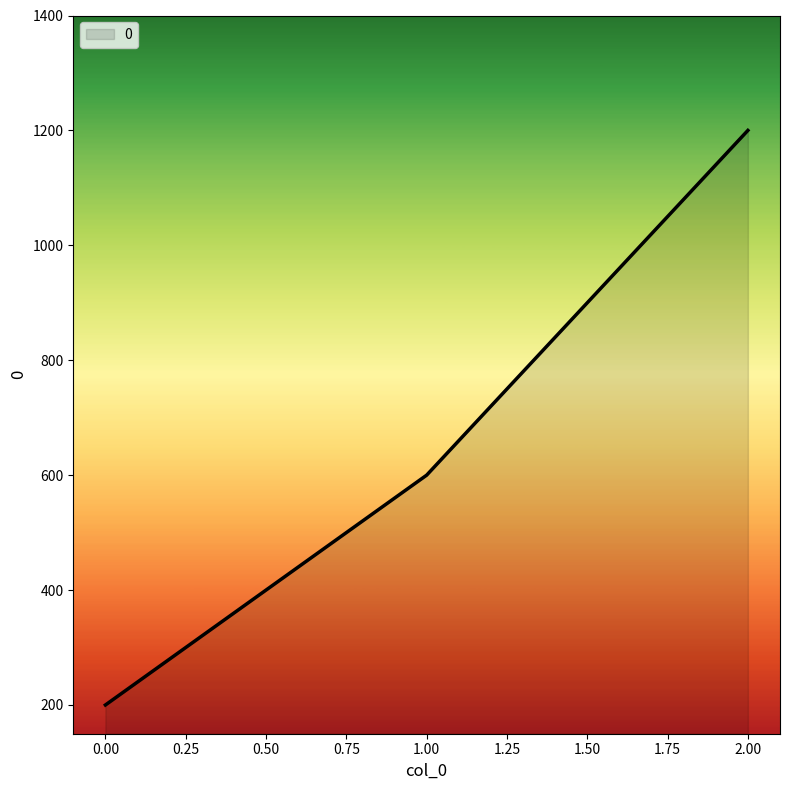

What is the smallest value displayed?

200